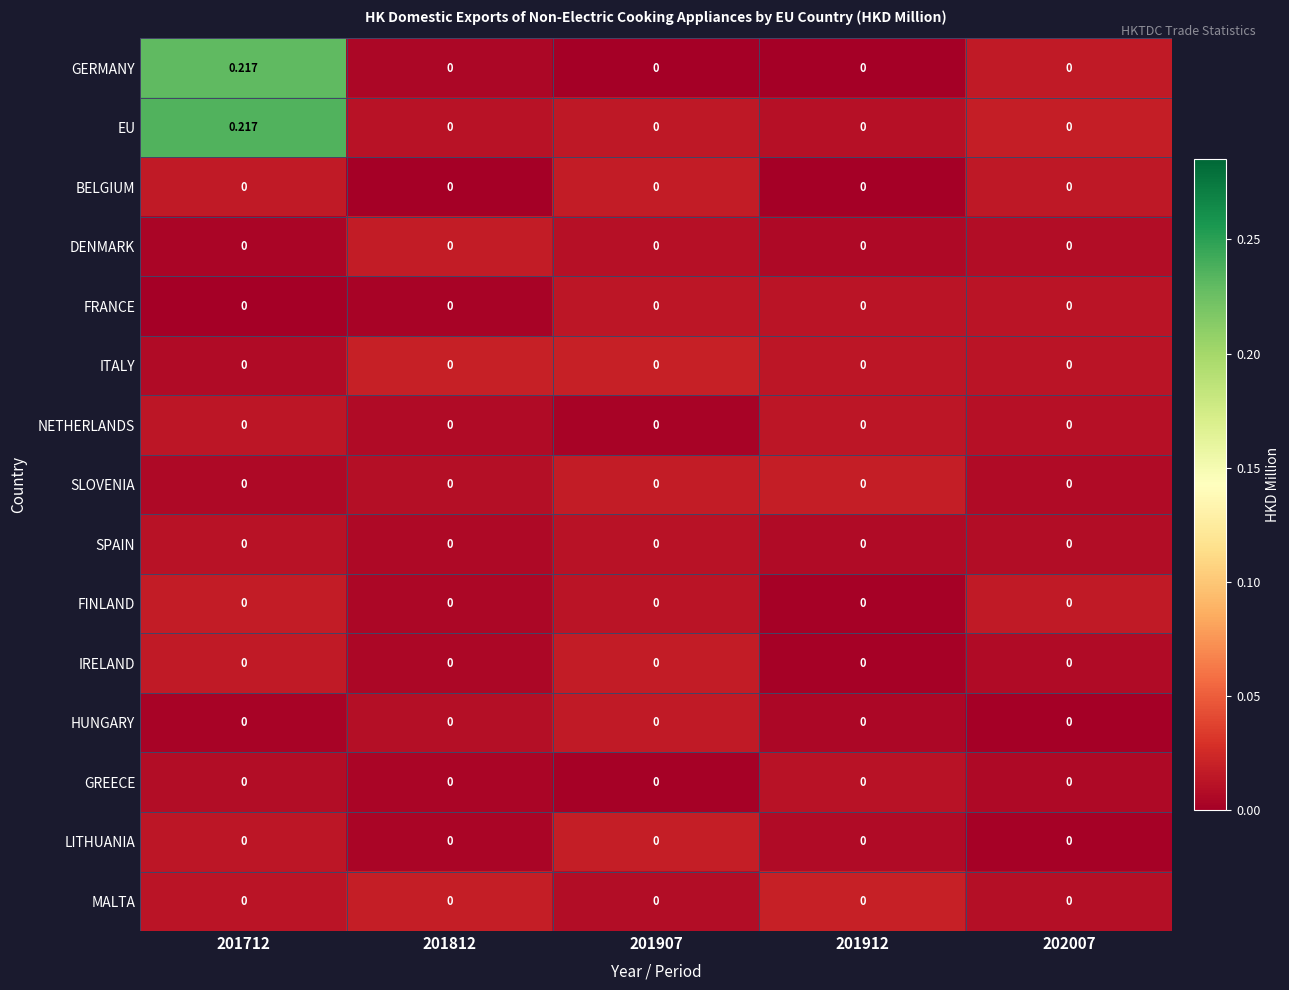

At how many categories does at least one series exceed 0?

5